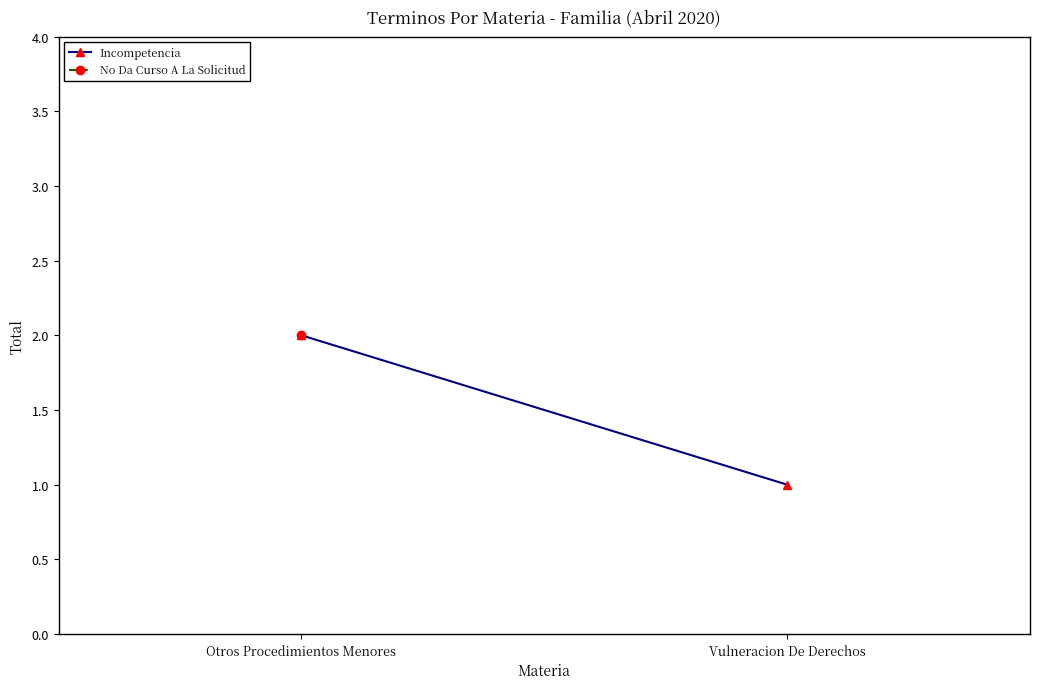

Between Vulneracion De Derechos and Otros Procedimientos Menores, which is larger?

Otros Procedimientos Menores